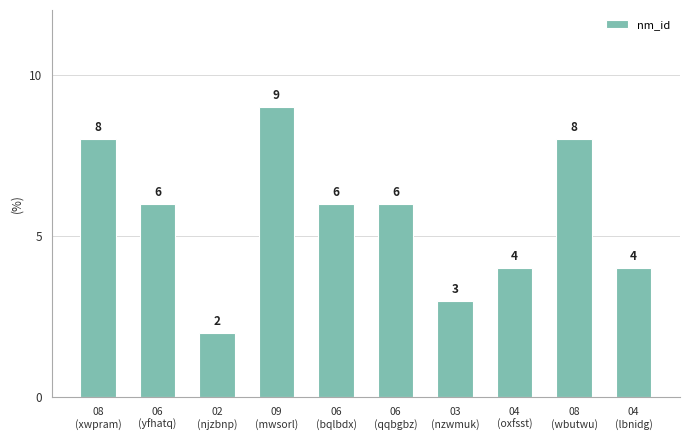

What is the average value?

6